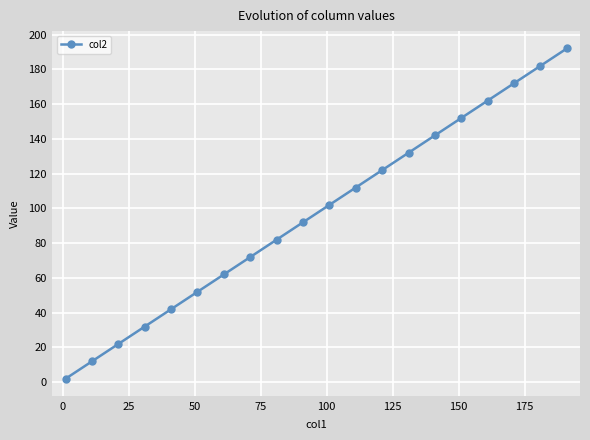

True or false: there are more than 1 points higher than both neighbors.

False